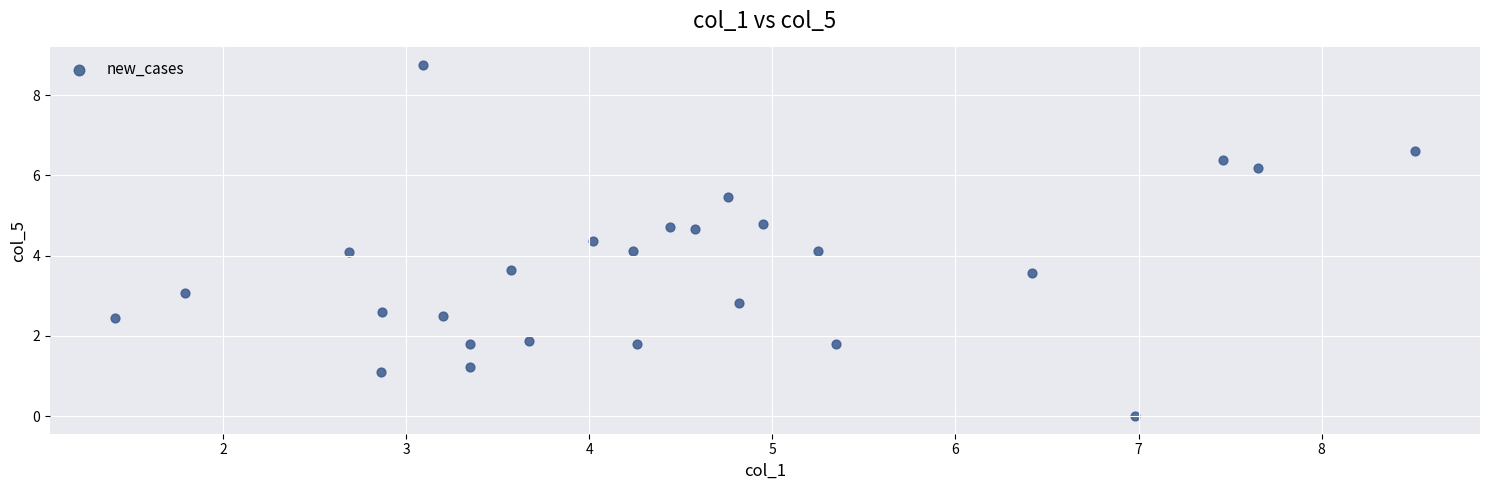

What is the range of X values (max minus min)?

7.1